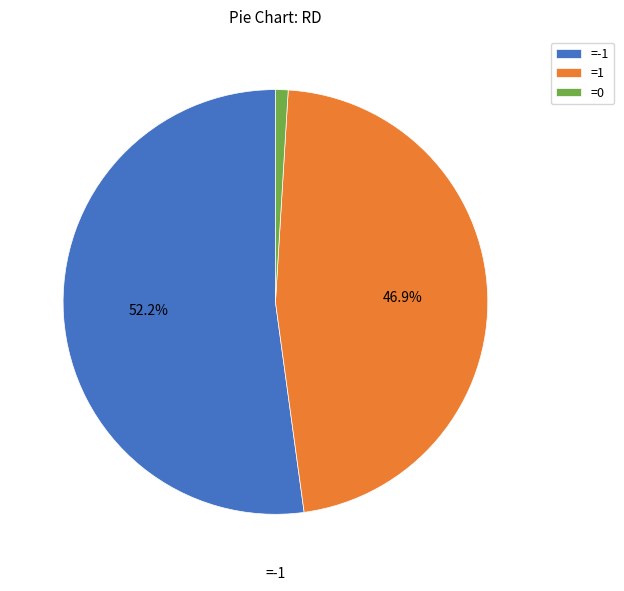

Is the sum of =-1 and =0 greater than half?

Yes